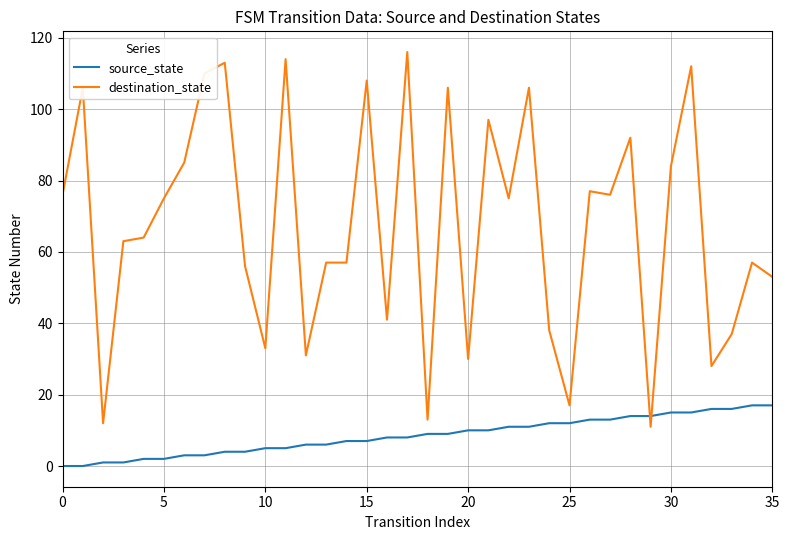

What is the maximum value shown in the chart?

116